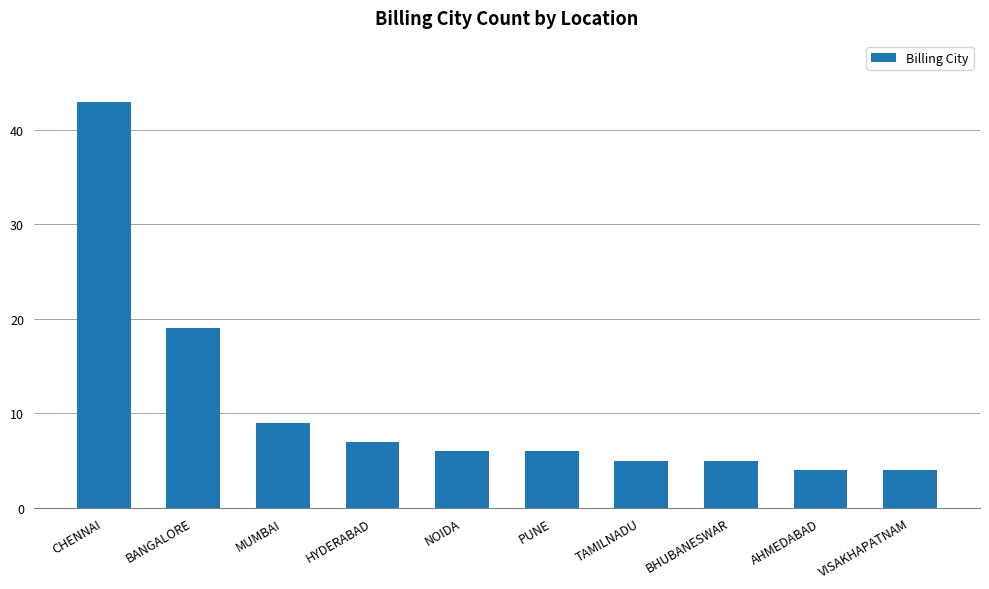

How many categories are shown in the chart?

10